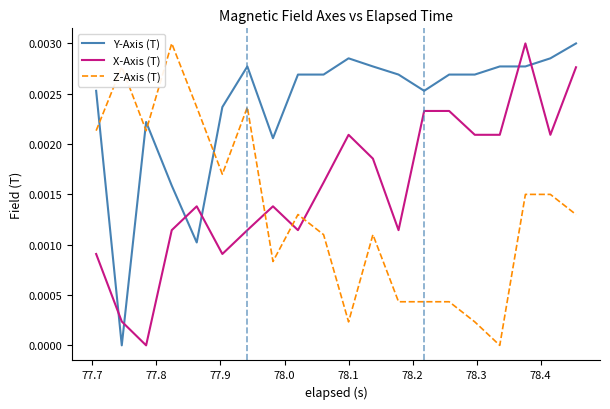

Which series has the largest total across all categories?

Y-Axis (T)